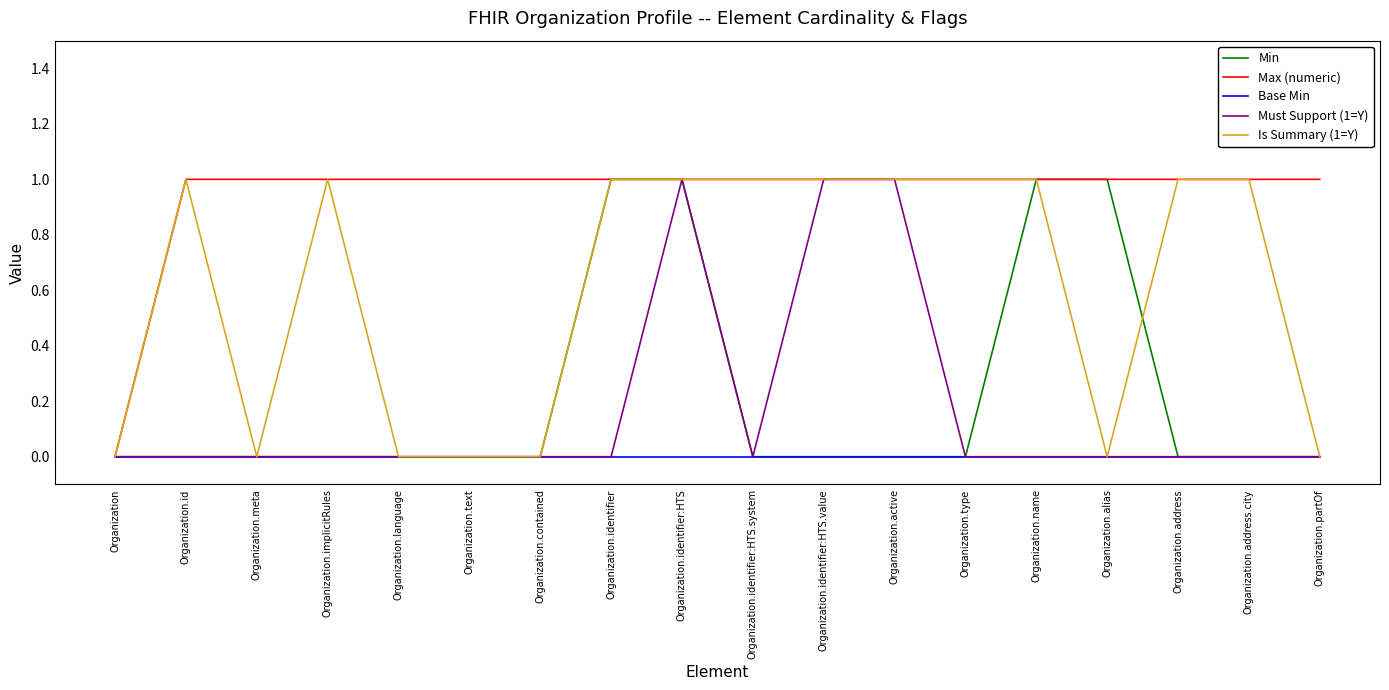

What position from the left is Organization.address?

16